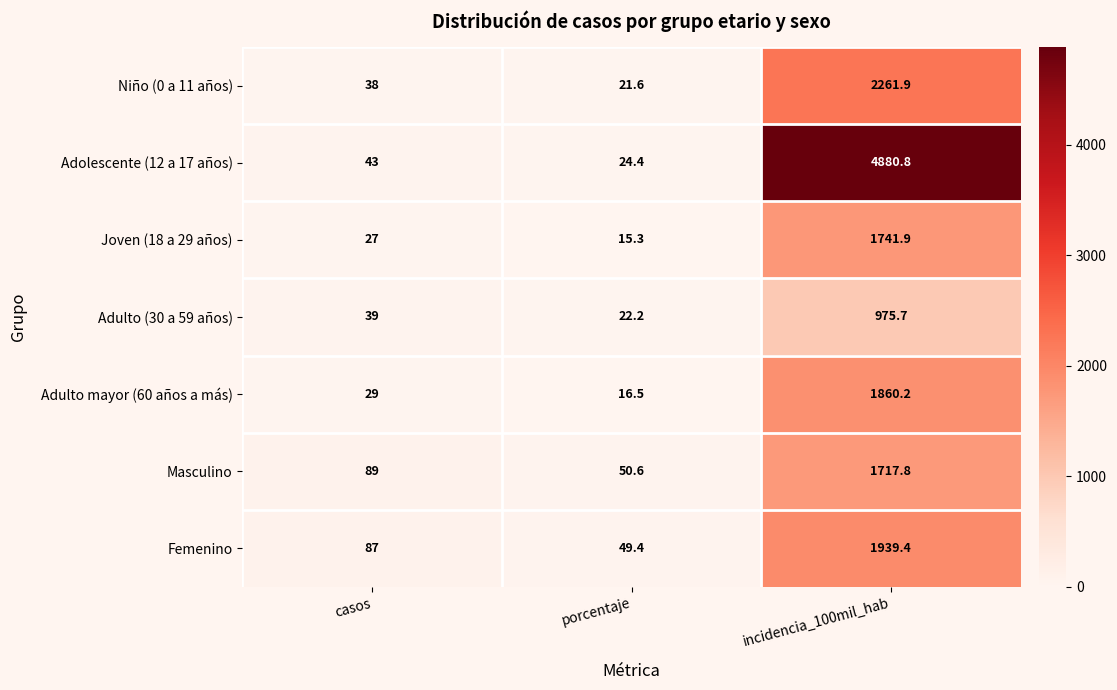

Which series has the widest spread of values?

Adolescente (12 a 17 años)